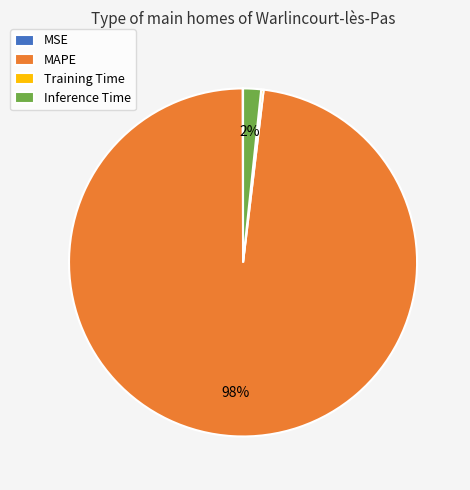

Which slice is the largest?

MAPE